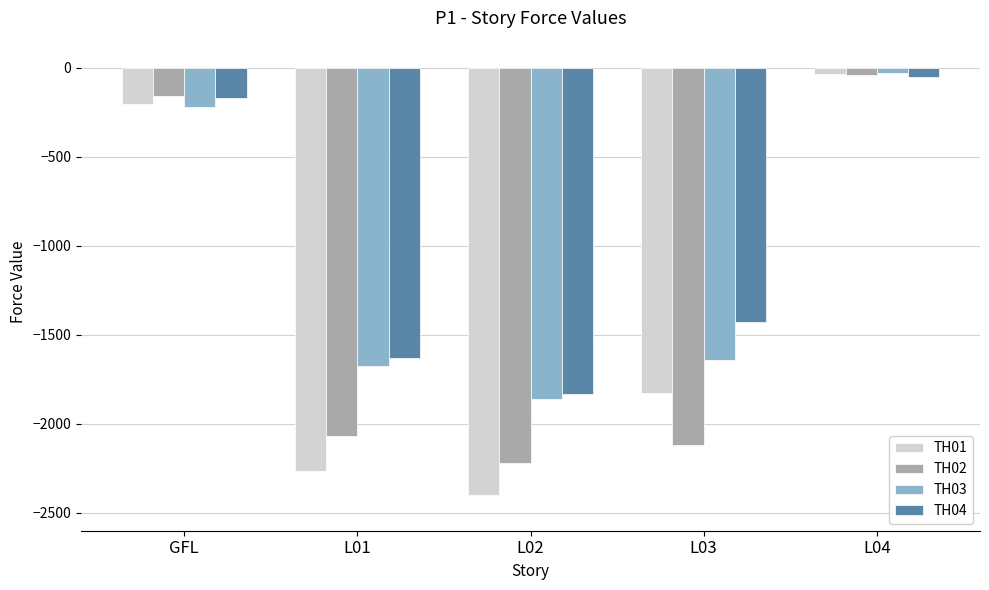

The value of TH01 at L03 is -2705. True or false?

False